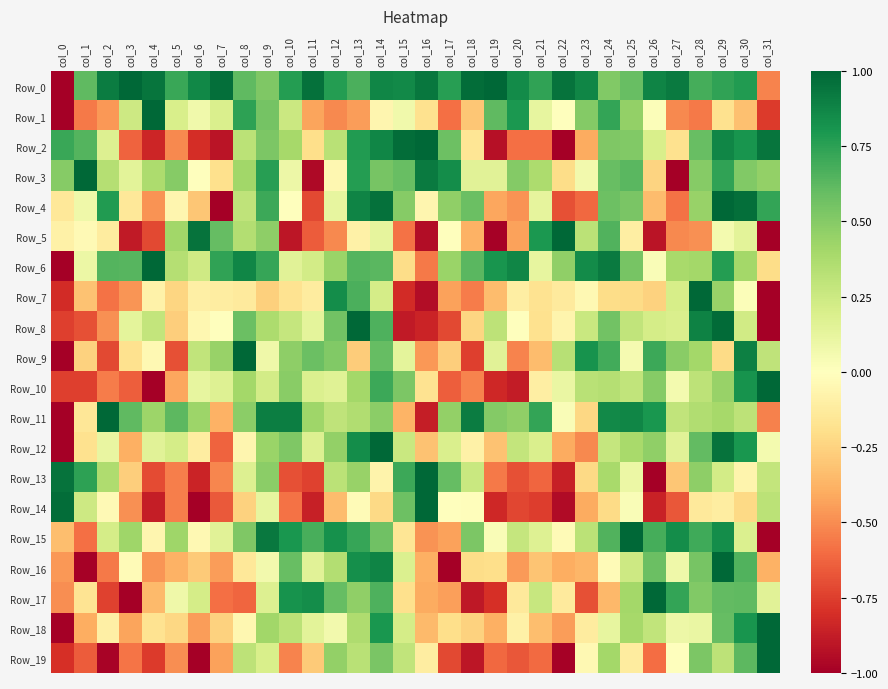

Rank the series by their maximum value, from highest to lowest.

Row_0, Row_18, Row_10, Row_7, Row_8, Row_16, Row_13, Row_6, Row_11, Row_14, Row_2, Row_15, Row_12, Row_19, Row_17, Row_3, Row_4, Row_9, Row_5, Row_1